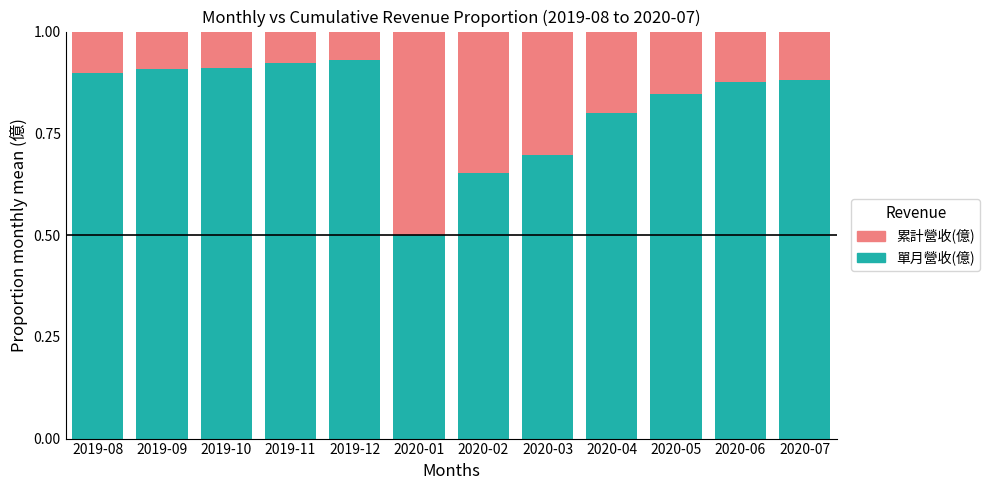

The value of 單月營收(億) at 2020-07 is 0.5. True or false?

False